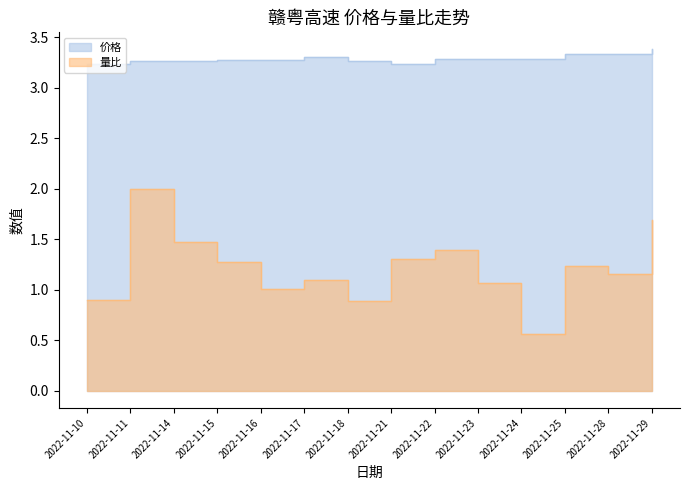

Reading left to right, transcribe all the data shown in this chart.

价格: 2022-11-10=3.2	2022-11-11=3.3	2022-11-14=3.3	2022-11-15=3.3	2022-11-16=3.3	2022-11-17=3.3	2022-11-18=3.3	2022-11-21=3.2	2022-11-22=3.3	2022-11-23=3.3	2022-11-24=3.3	2022-11-25=3.3	2022-11-28=3.3	2022-11-29=3.4
量比: 2022-11-10=0.9	2022-11-11=2.0	2022-11-14=1.5	2022-11-15=1.3	2022-11-16=1.0	2022-11-17=1.1	2022-11-18=0.9	2022-11-21=1.3	2022-11-22=1.4	2022-11-23=1.1	2022-11-24=0.6	2022-11-25=1.2	2022-11-28=1.2	2022-11-29=1.7